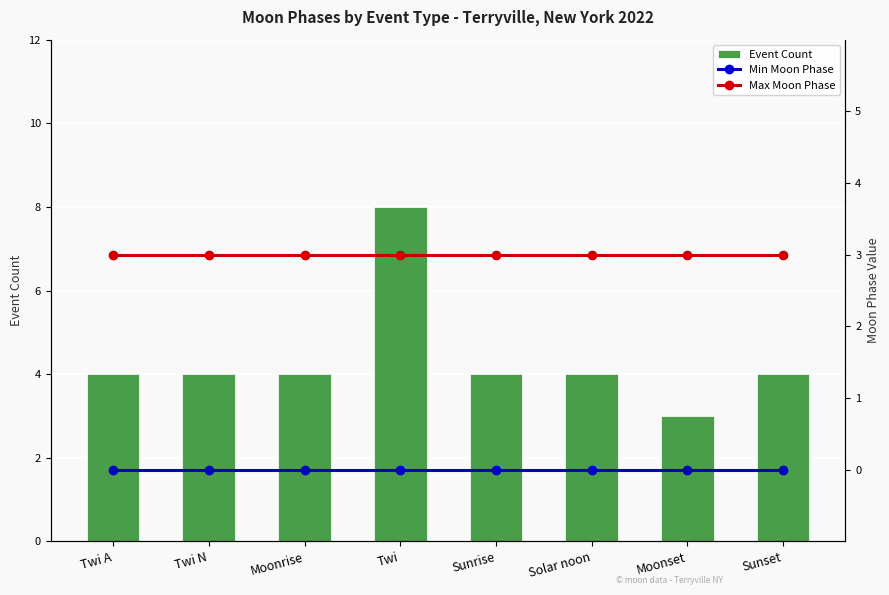

The Max Moon Phase series shows 1 at Moonrise. True or false?

False